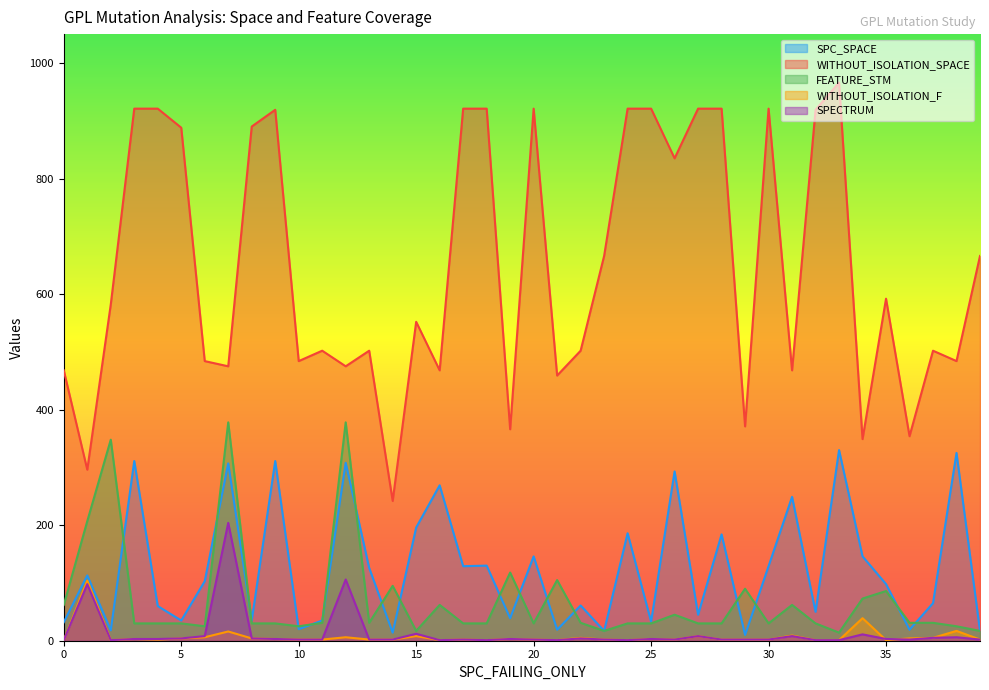

Reading left to right, what are all the values shown in this chart?

SPC_SPACE: 32	113	18	311	60	35	103	307	35	311	20	35	308	126	14	196	269	129	130	39	146	19	61	17	186	33	293	45	184	10	129	249	50	330	146	98	19	65	325	17
WITHOUT_ISOLATION_SPACE: 468	296	582	921	921	888	484	475	890	919	484	502	475	502	242	552	468	921	921	366	921	459	502	666	921	921	835	921	921	371	921	468	919	966	349	592	354	502	484	666
FEATURE_STM: 62	207	348	30	30	30	25	378	30	30	25	31	378	31	95	17	62	30	30	118	30	105	31	17	30	30	45	30	30	90	30	62	30	14	73	86	31	31	25	17
WITHOUT_ISOLATION_F: 1	104	1	3	2	4	6	16	4	3	2	2	6	2	2	8	1	2	1	3	2	1	5	2	1	3	2	8	2	2	2	9	1	1	39	1	4	5	17	2
SPECTRUM: 1	98	1	3	3	4	8	204	4	3	2	2	106	2	2	12	1	2	1	3	2	1	4	2	1	3	2	8	2	2	2	8	1	1	11	3	2	5	6	2